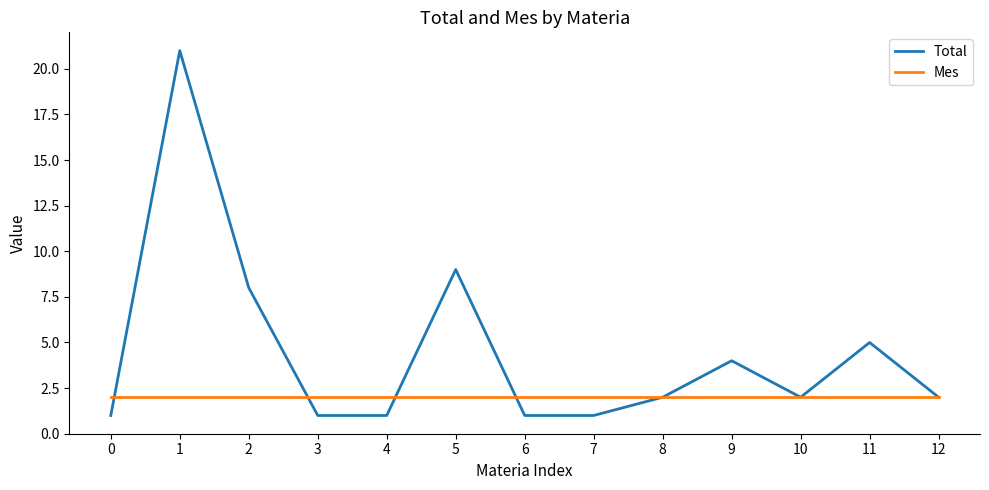

List the series in order of their overall mean, highest first.

Total, Mes